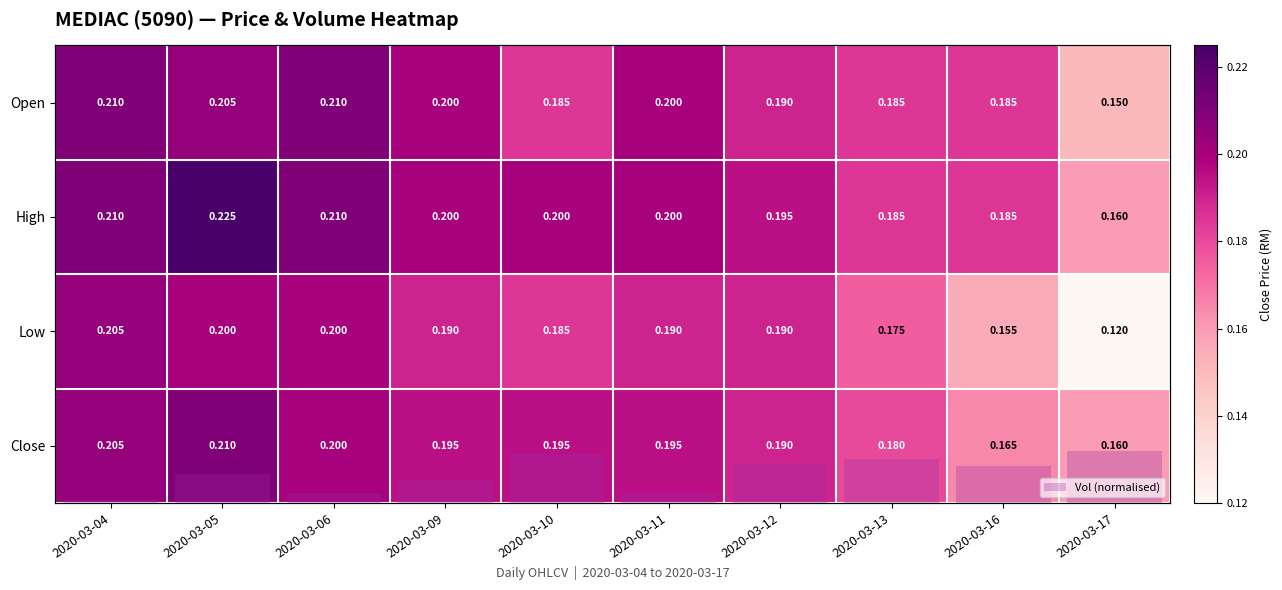

At how many categories does at least one series exceed 0?

10